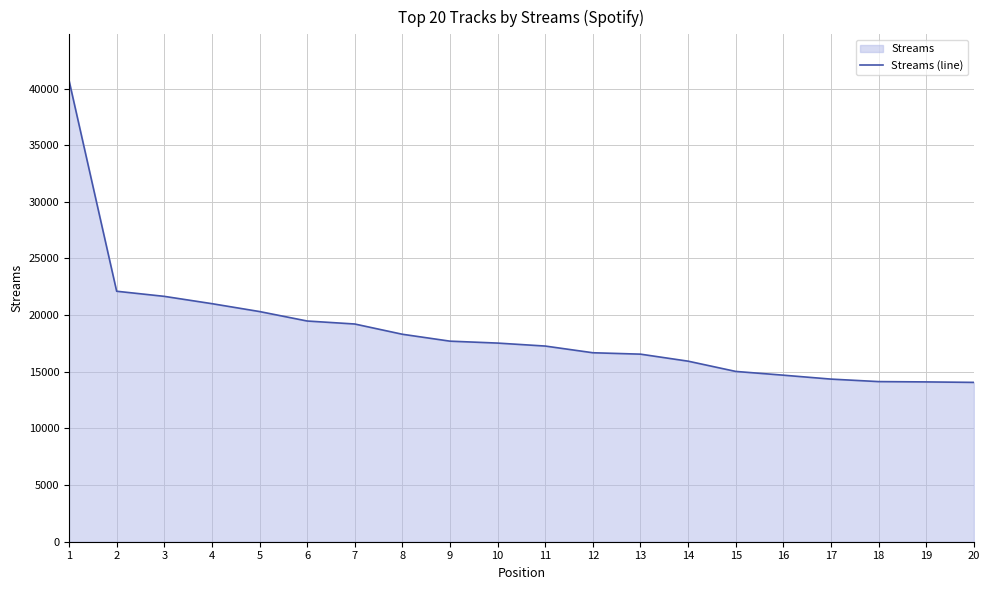

How many series are shown in this chart?

1